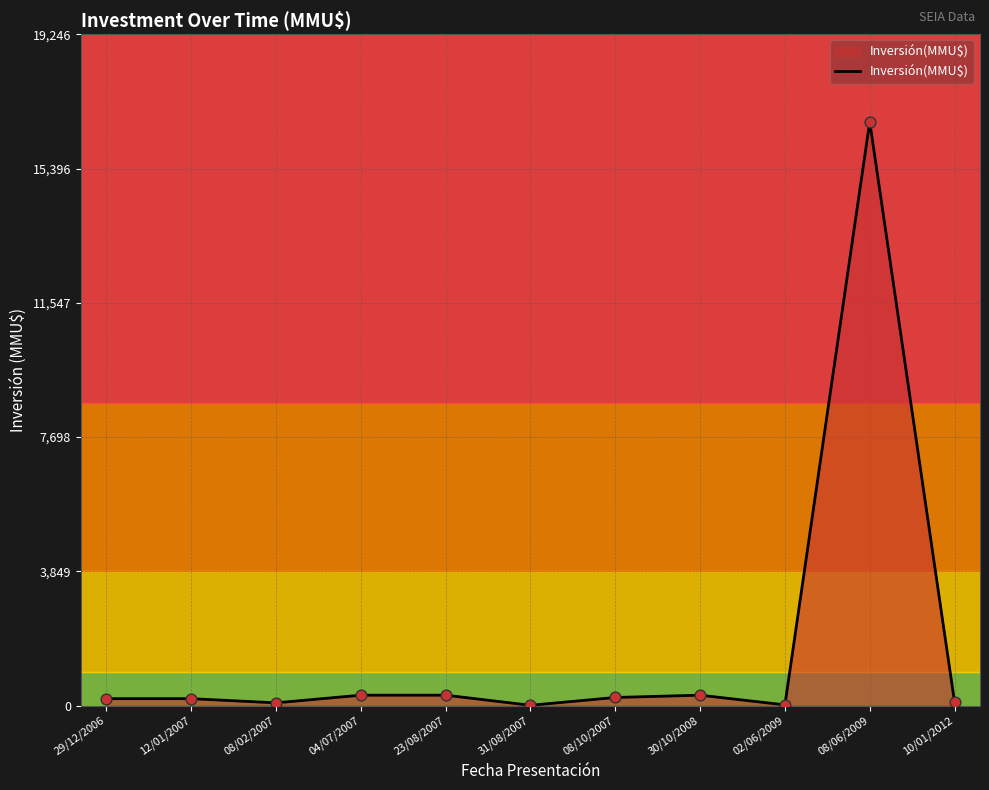

What is the difference between the maximum and minimum values?

16726